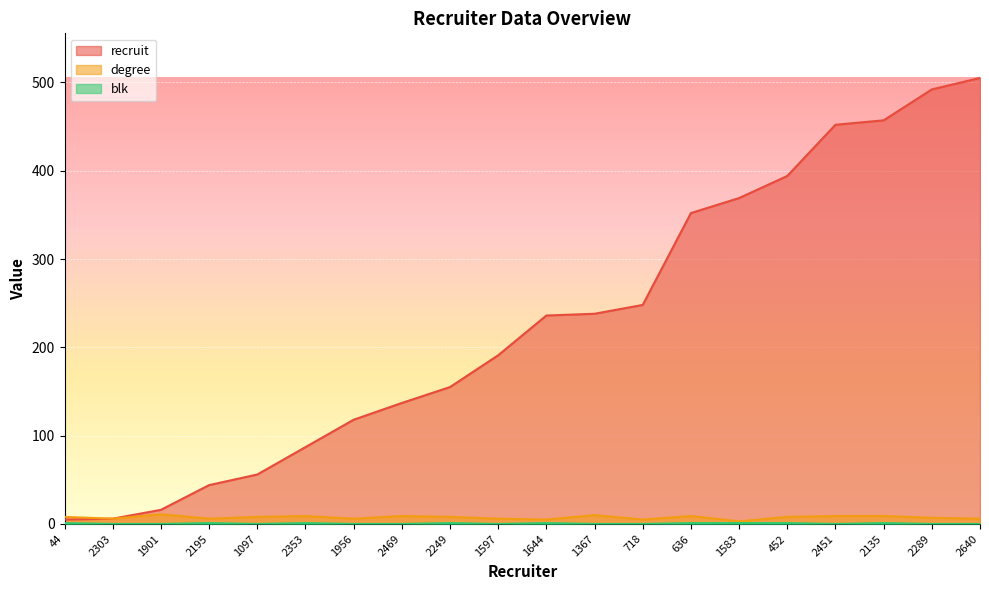

Reading left to right, transcribe all the data shown in this chart.

recruit: 5	6	16	44	56	87	118	137	155	191	236	238	248	352	369	394	452	457	492	505
degree: 8	6	11	6	8	9	6	9	8	6	5	10	5	9	3	8	9	9	7	6
blk: 1	0	0	1	0	1	0	0	1	0	1	0	0	1	1	1	0	1	0	0